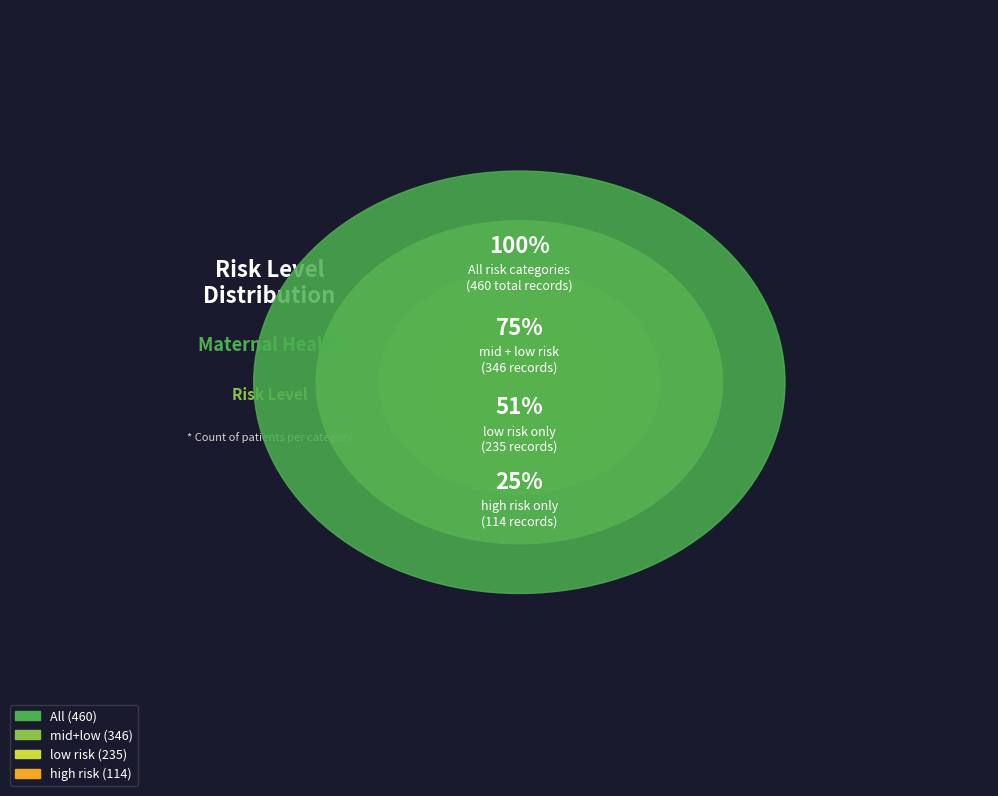

What is the ratio of the value at mid risk to the value at low risk?

0.5